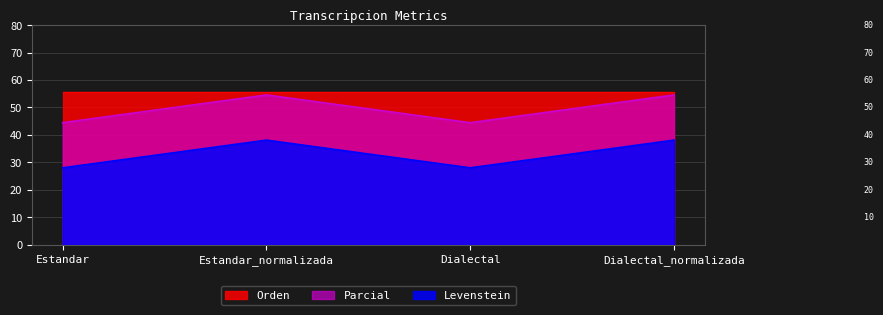

At which category is the sum across all series the highest?

Estandar_normalizada